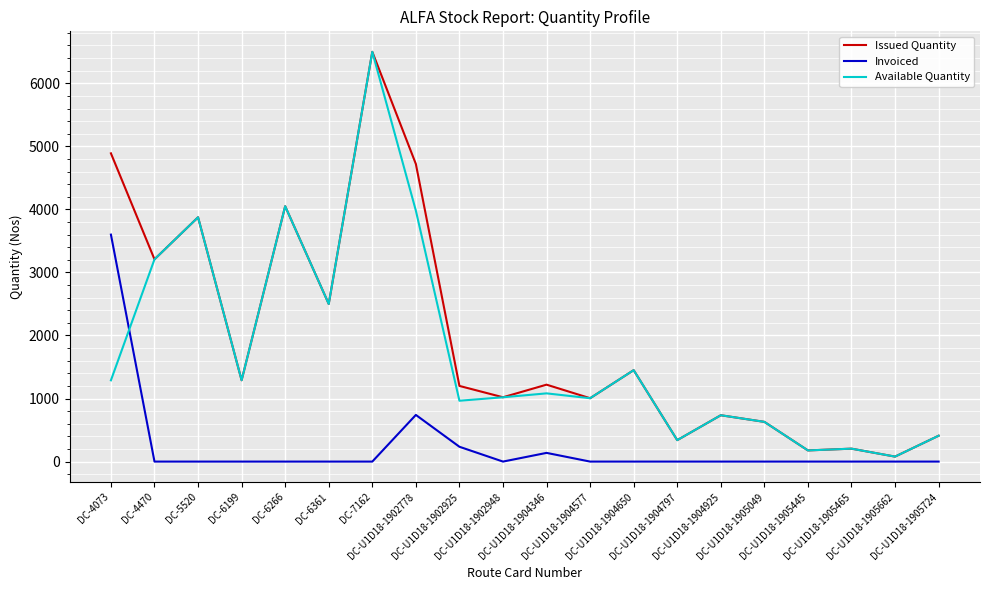

True or false: Available Quantity and Invoiced intersect in this chart.

True